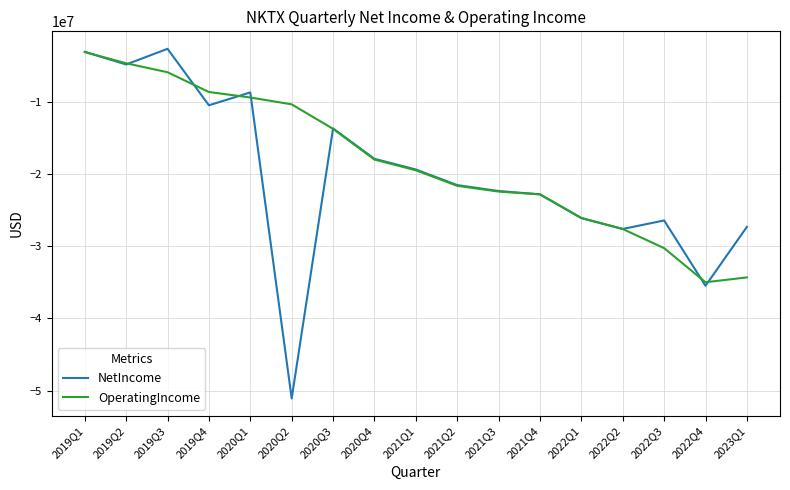

What is the total value across all series at 2019Q1?

-6203857